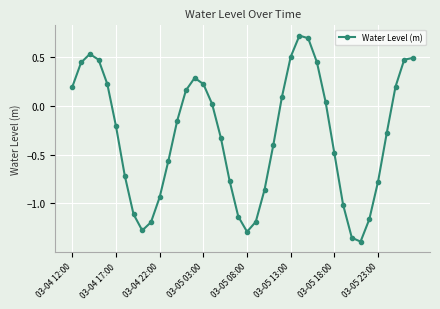

What is the difference between the second highest and second lowest values?

2.0